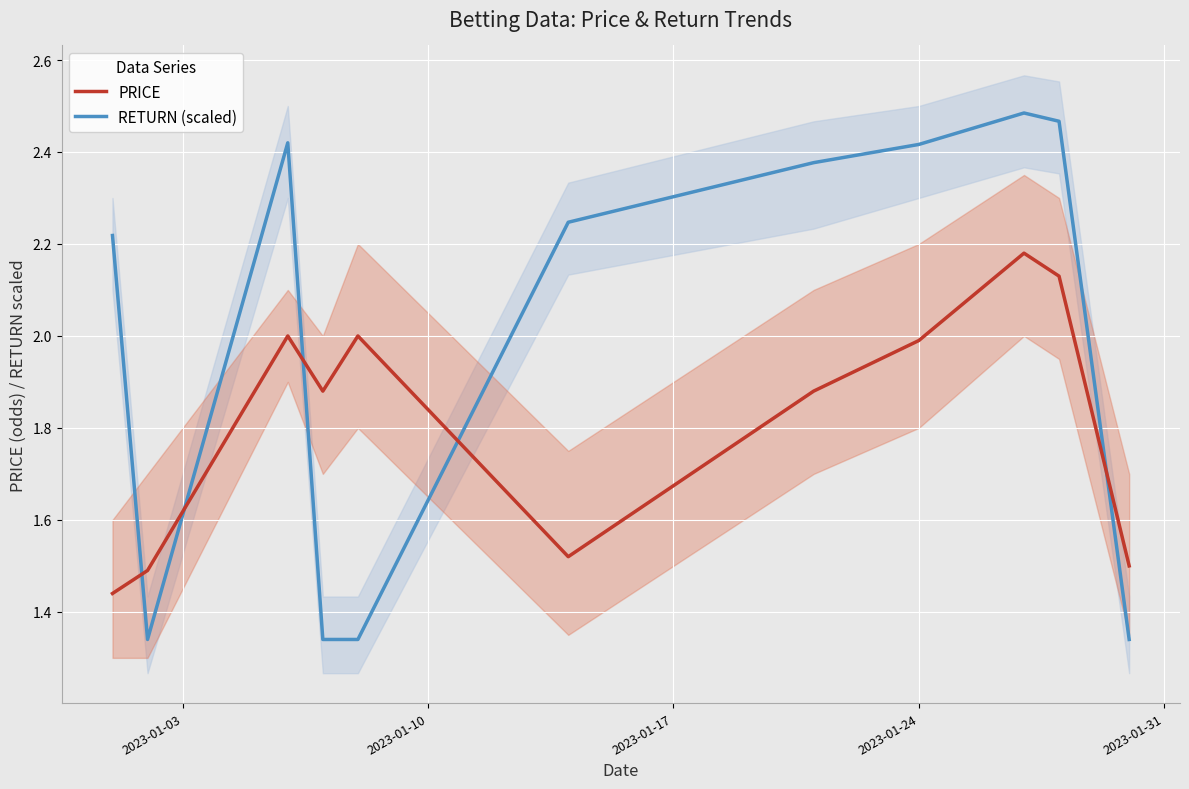

What are all the series names shown in the legend?

RETURN (scaled), PRICE